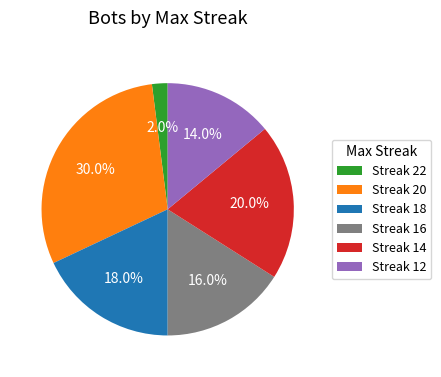

Between Streak 22 and Streak 18, which is larger?

Streak 18